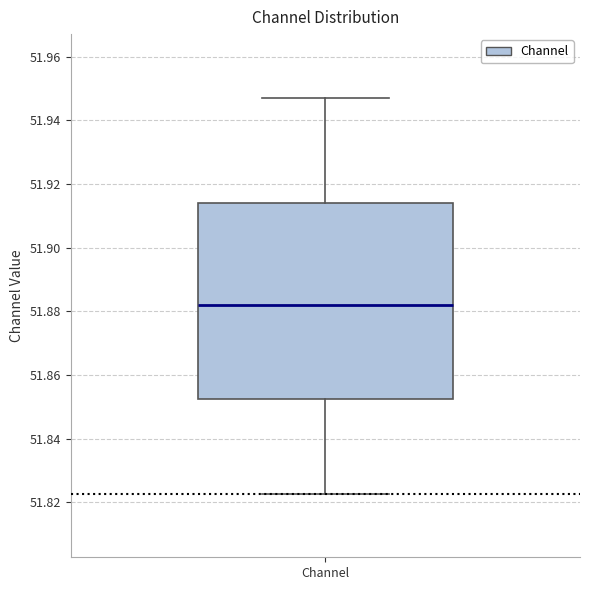

Transcribe this box plot: give where the median line is, the range the box spans, and where the two whiskers end, as read against the y-axis. The values are not printed on the chart, so give them approximately, as read against the axis.

median 51.882, box 51.852 to 51.914, whiskers 51.822 to 51.948